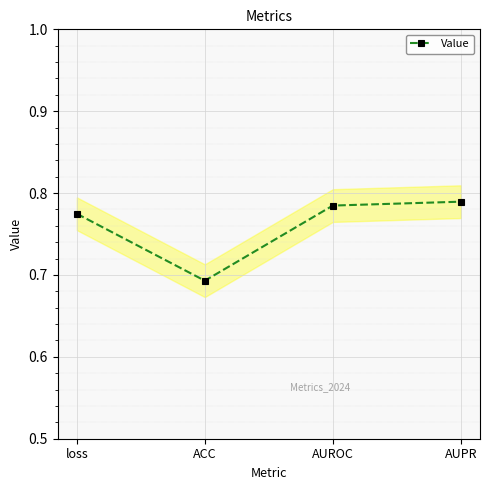

What is the label of the 3rd point from the left?

AUROC